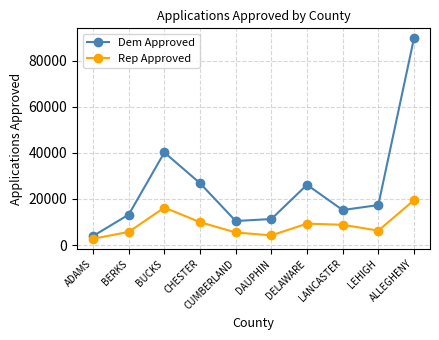

What is the difference between the maximum and second lowest values in the Dem Approved series?

79201